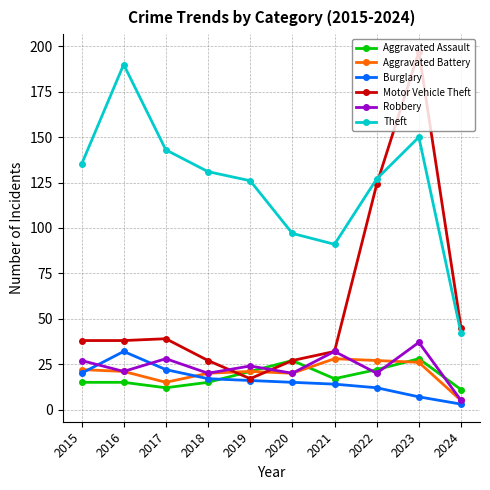

What is the value of the Aggravated Battery point at the 7th from the left?

28